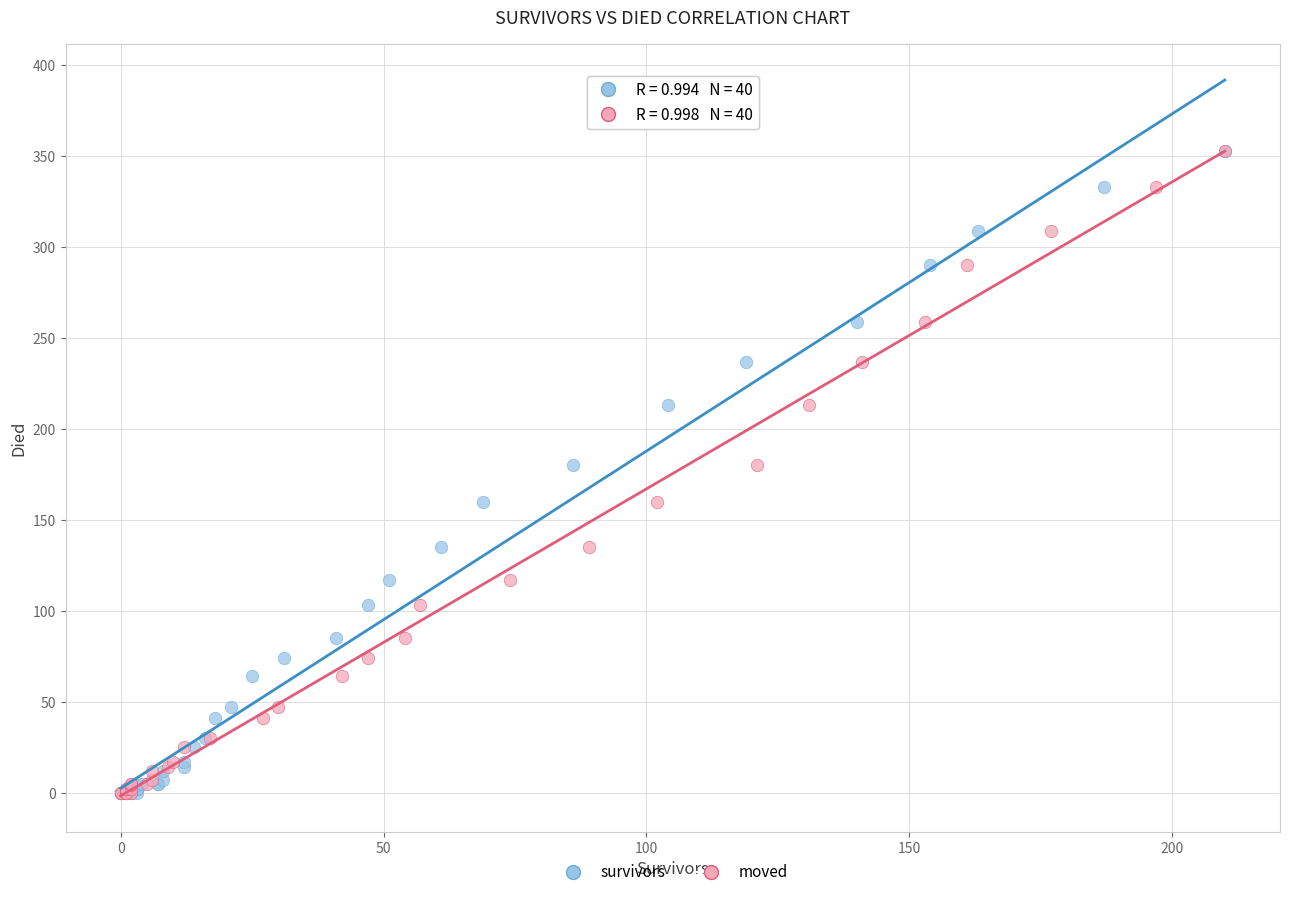

What are all the series names shown in the legend?

survivors, moved